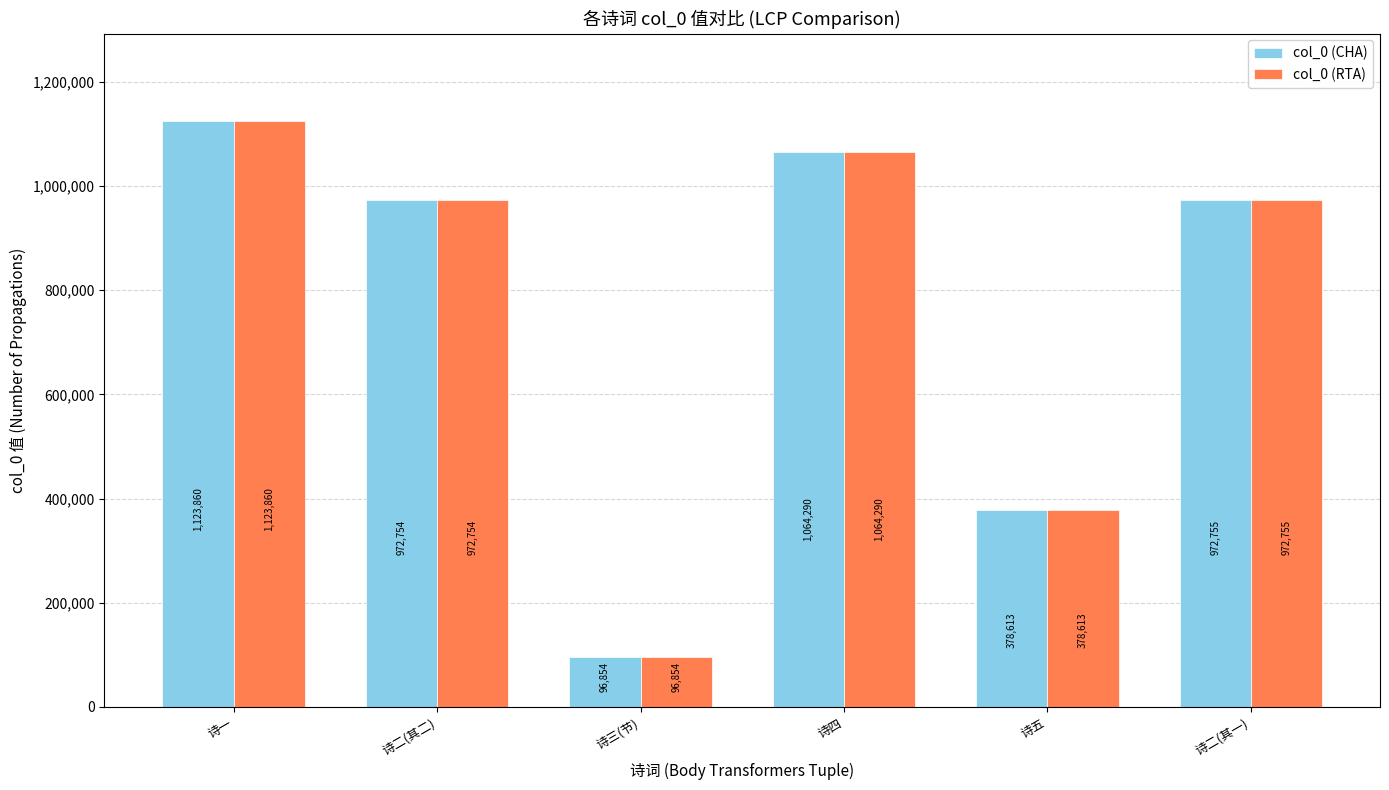

Which category has the highest value in the col_0 (CHA) series?

诗一